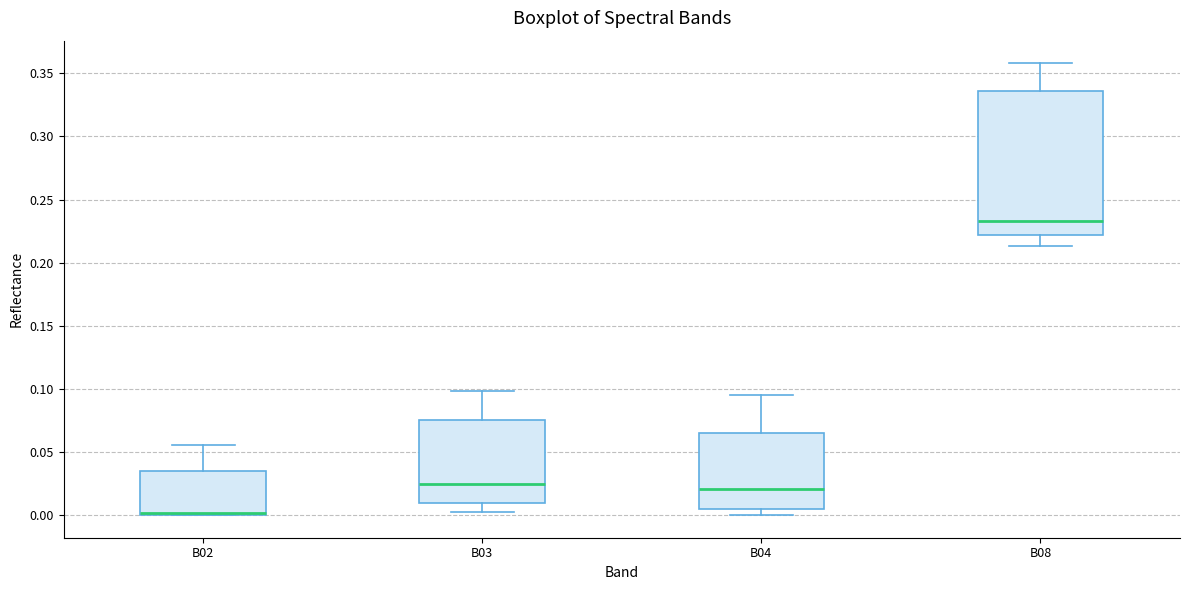

Where is the lower edge of the box for B02 on the y-axis? The values are not printed on the chart, so give them approximately, as read against the axis.

0.000